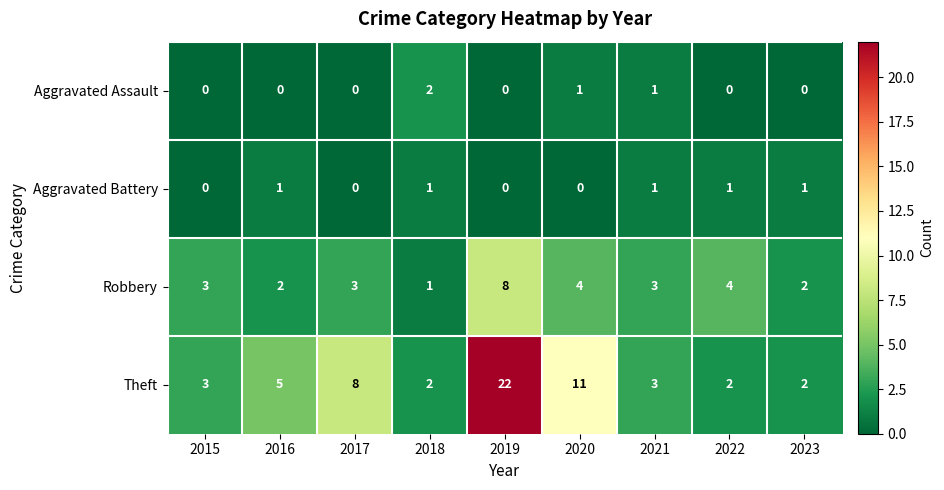

What is the difference between the highest and lowest values at 2020?

11